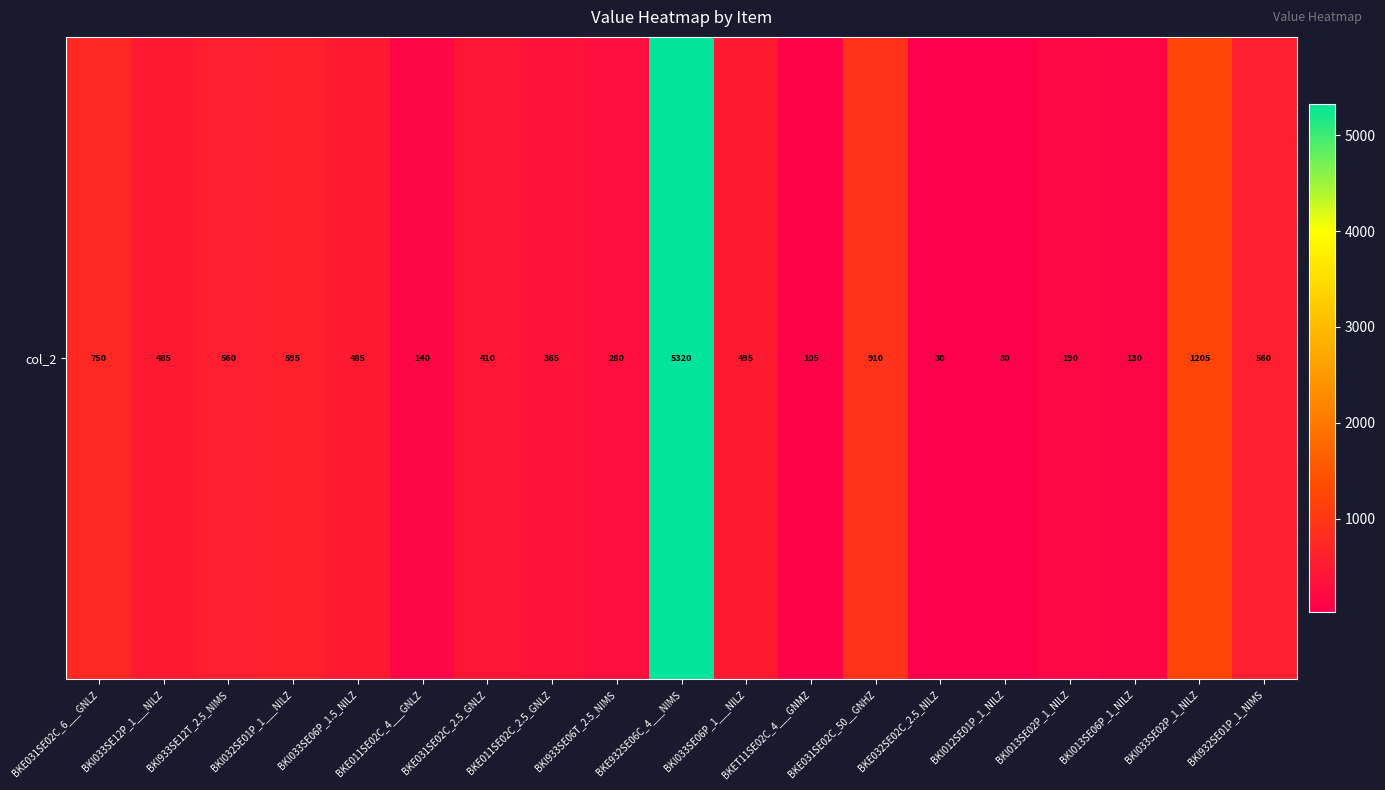

How many data points are less than 485?

9